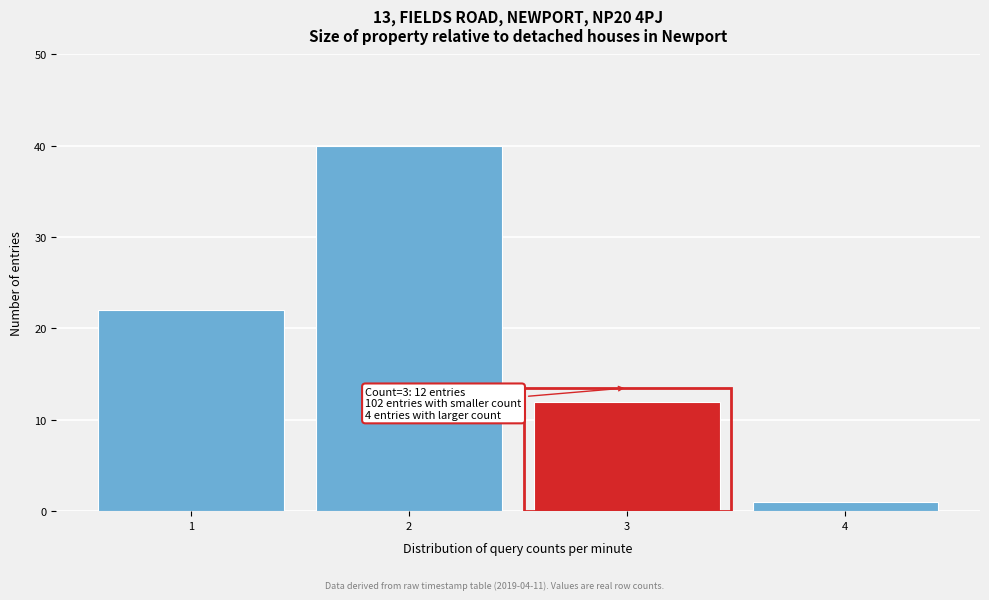

Reading right to left, extract all data points from this chart.

4=1	3=12	2=40	1=22